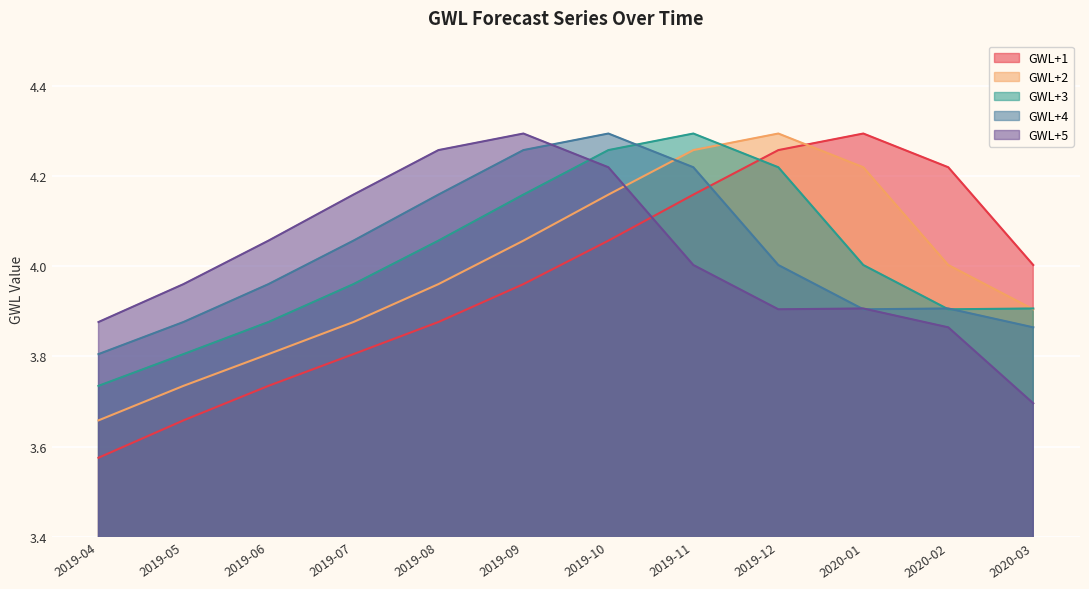

How many times do GWL+1 and GWL+4 cross each other?

1